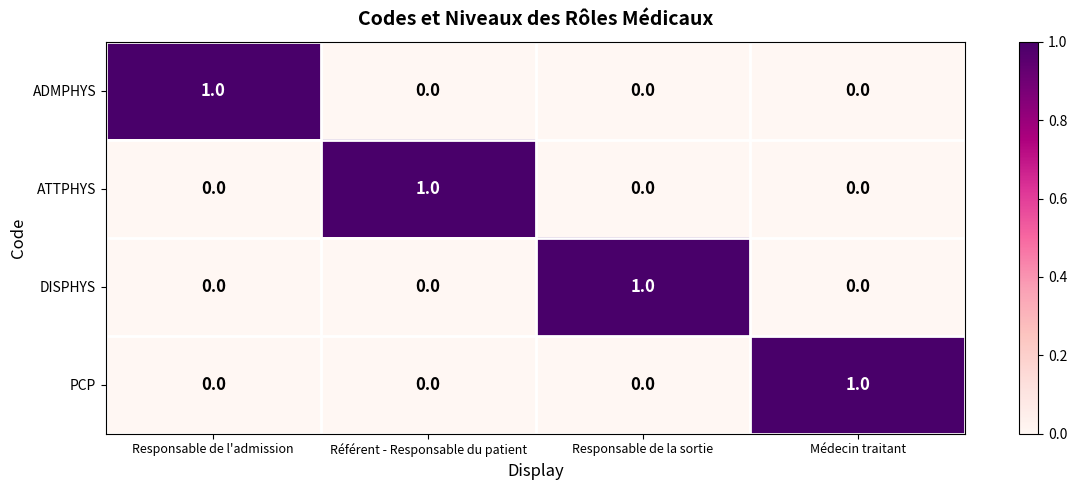

Reading left to right, transcribe all the data shown in this chart.

ADMPHYS: Responsable de l'admission=1	Référent - Responsable du patient=0	Responsable de la sortie=0	Médecin traitant=0
ATTPHYS: Responsable de l'admission=0	Référent - Responsable du patient=1	Responsable de la sortie=0	Médecin traitant=0
DISPHYS: Responsable de l'admission=0	Référent - Responsable du patient=0	Responsable de la sortie=1	Médecin traitant=0
PCP: Responsable de l'admission=0	Référent - Responsable du patient=0	Responsable de la sortie=0	Médecin traitant=1